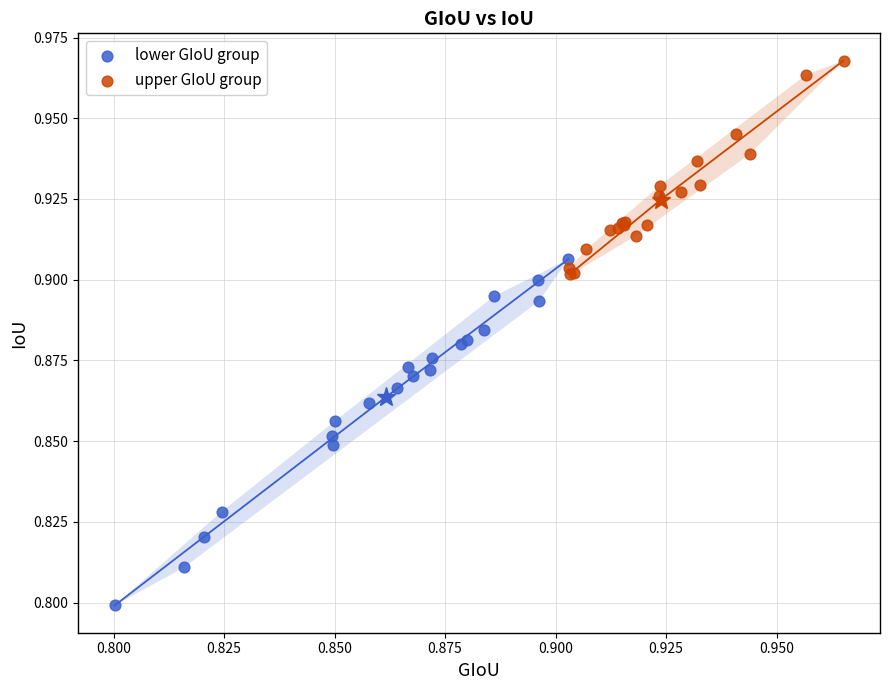

Which series contains the lowest Y value?

lower GIoU group